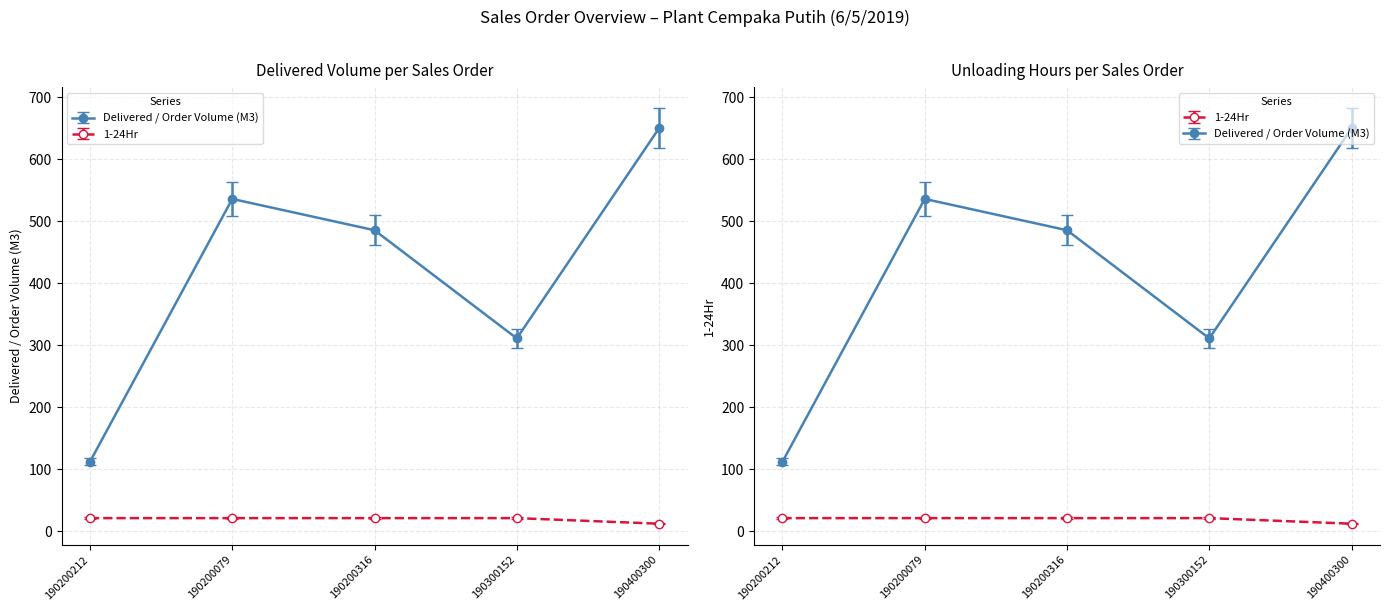

What is the difference between the maximum and minimum values in the Delivered / Order Volume (M3) series?

538.0